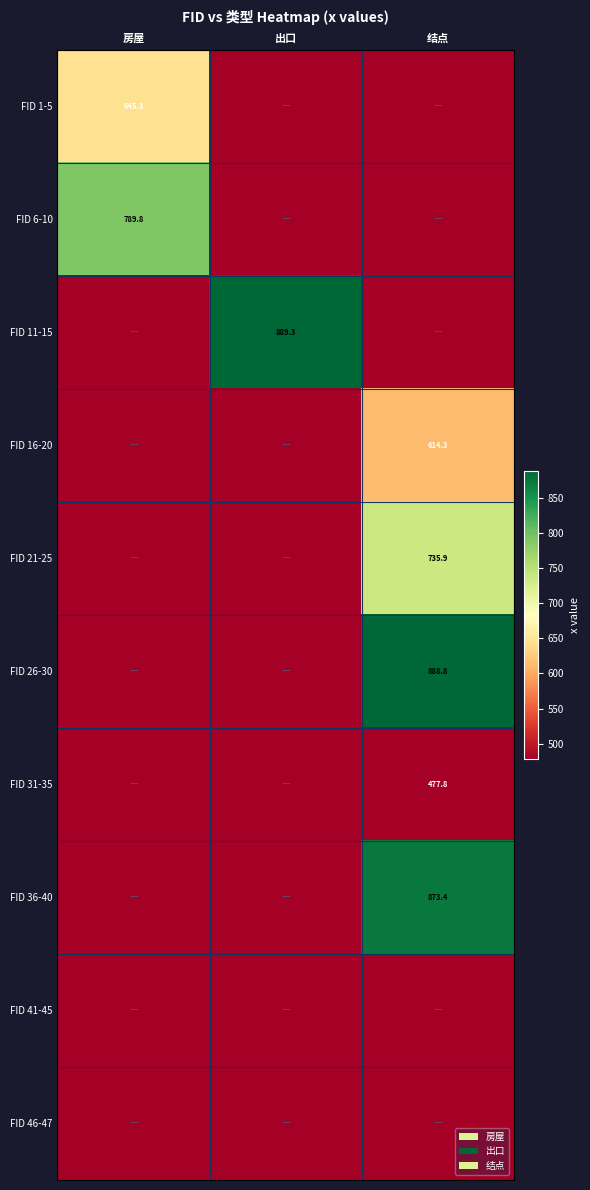

Rank the series at 结点 from lowest to highest value.

FID 1-5, FID 6-10, FID 11-15, FID 41-45, FID 46-47, FID 31-35, FID 16-20, FID 21-25, FID 36-40, FID 26-30